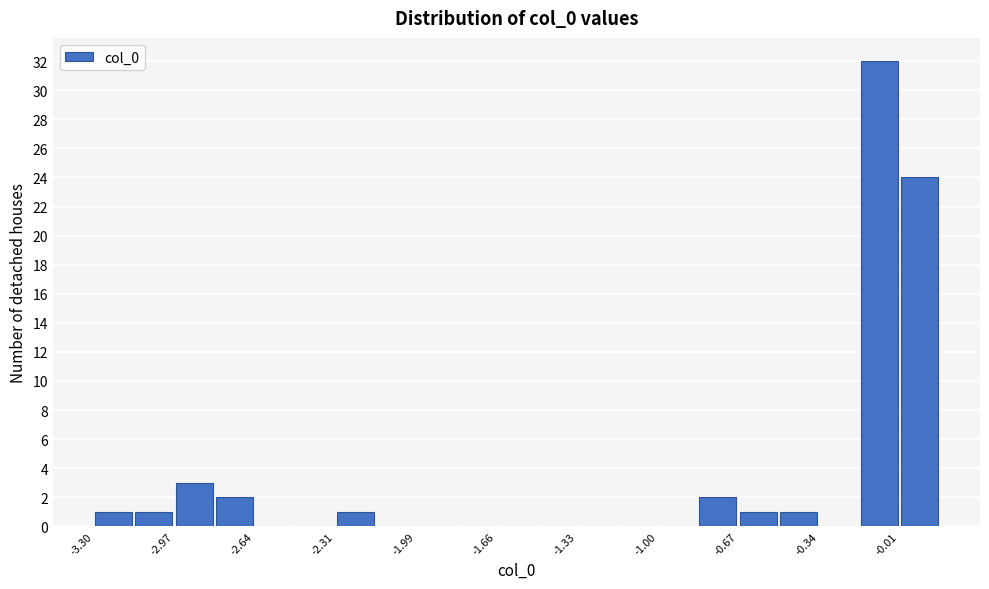

Around what value on the x-axis is the tallest bar? Give the approximate position of its centre, as read against the axis.

-0.10